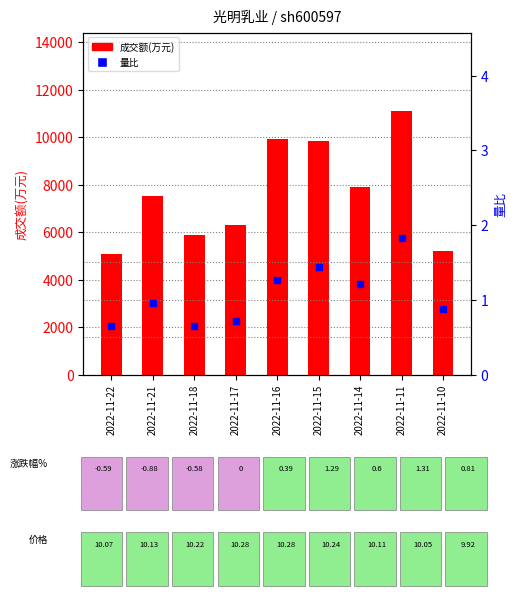

At which category is the sum across all series the highest?

2022-11-11